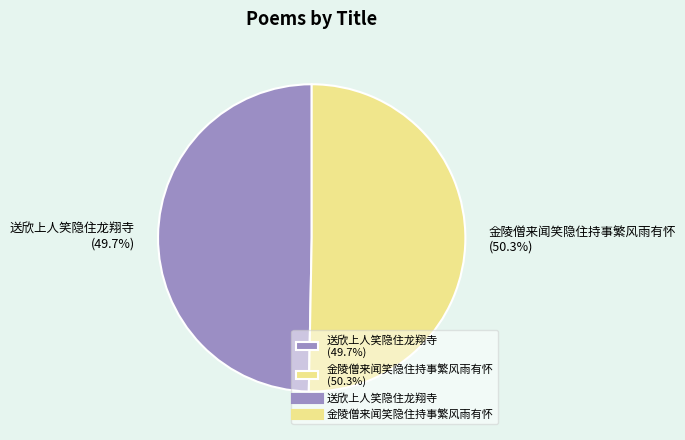

To the nearest percent, what is the difference between the largest and smallest slice percentages?

1%